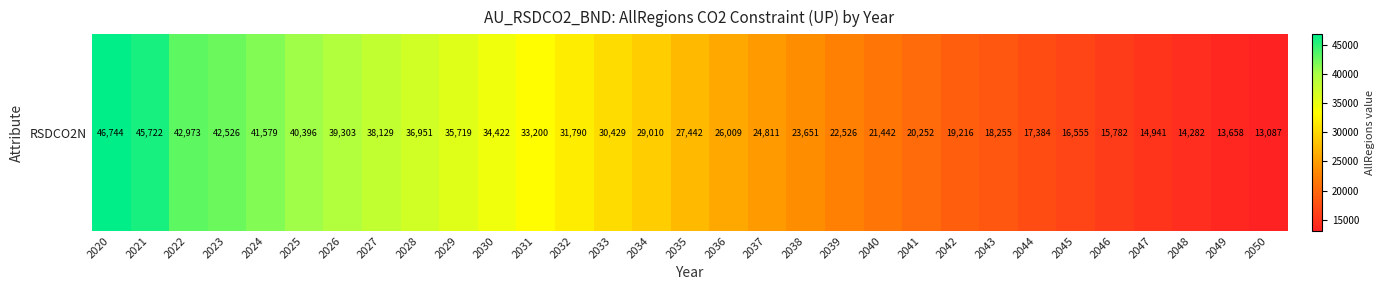

List the labels in order of value, largest first.

2020, 2021, 2022, 2023, 2024, 2025, 2026, 2027, 2028, 2029, 2030, 2031, 2032, 2033, 2034, 2035, 2036, 2037, 2038, 2039, 2040, 2041, 2042, 2043, 2044, 2045, 2046, 2047, 2048, 2049, 2050